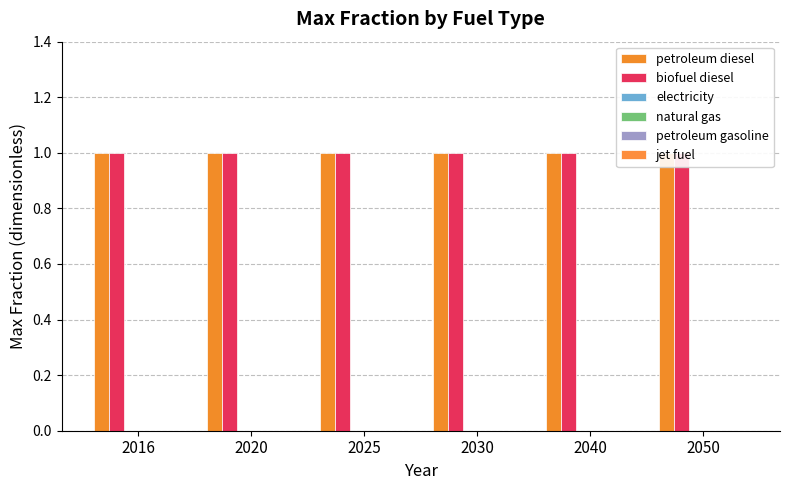

Which category has the lowest value in the biofuel diesel series?

2016